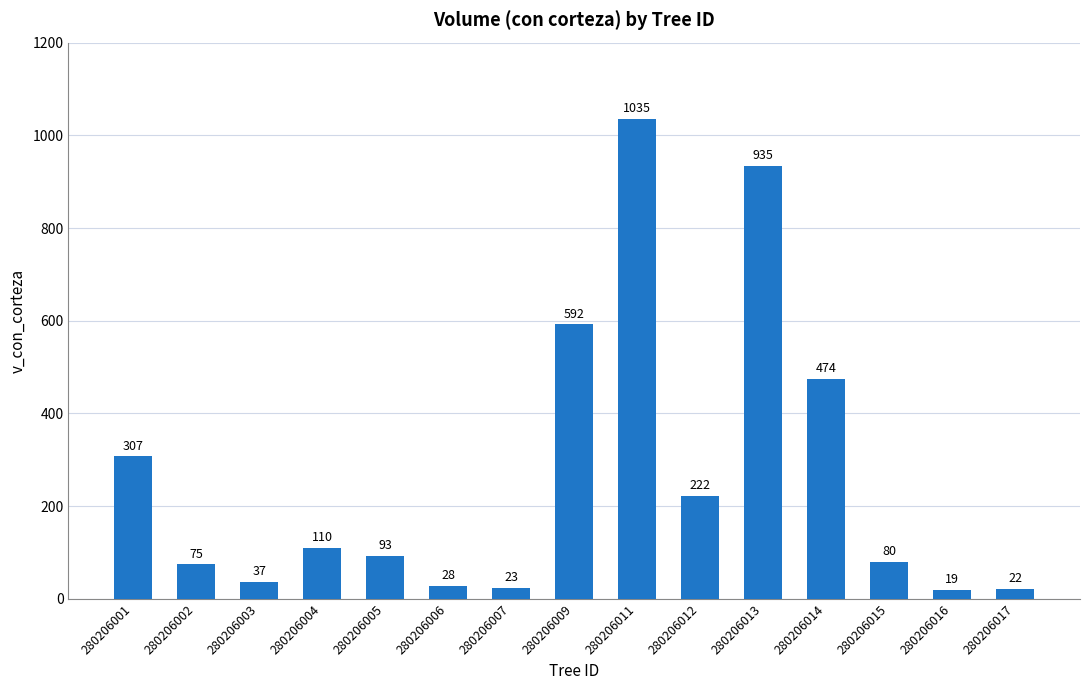

The value at 280206013 is 1422.1. True or false?

False